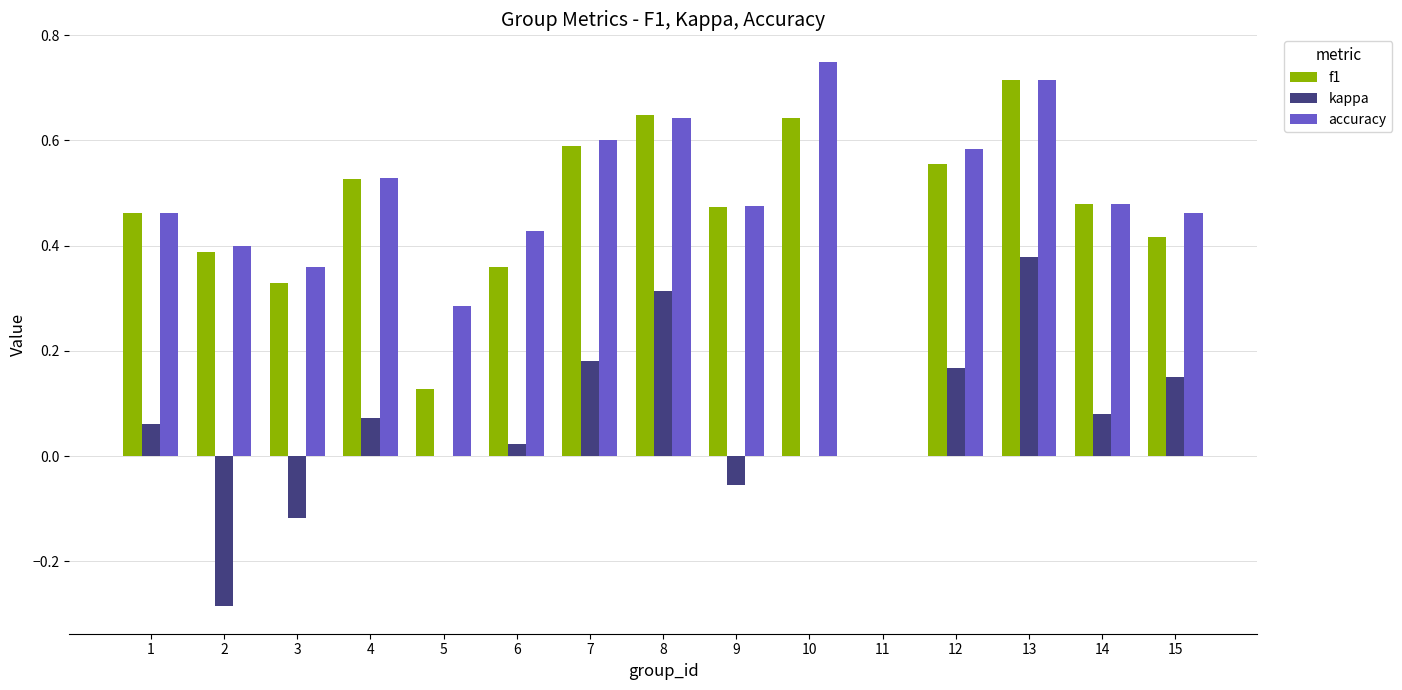

Is it true that f1 equals 0.4 at 7?

False